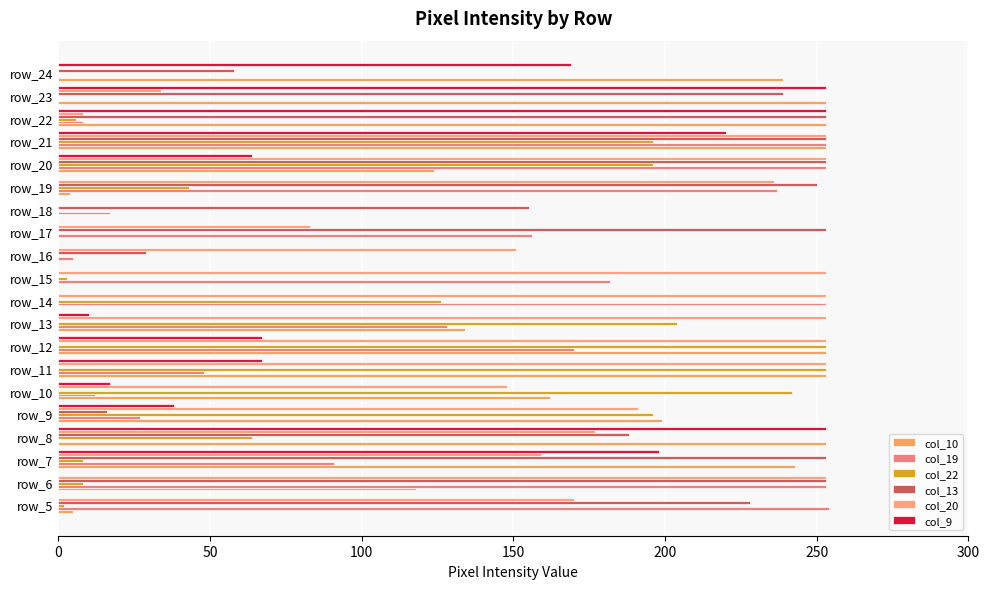

Count the number of data series in this chart.

6